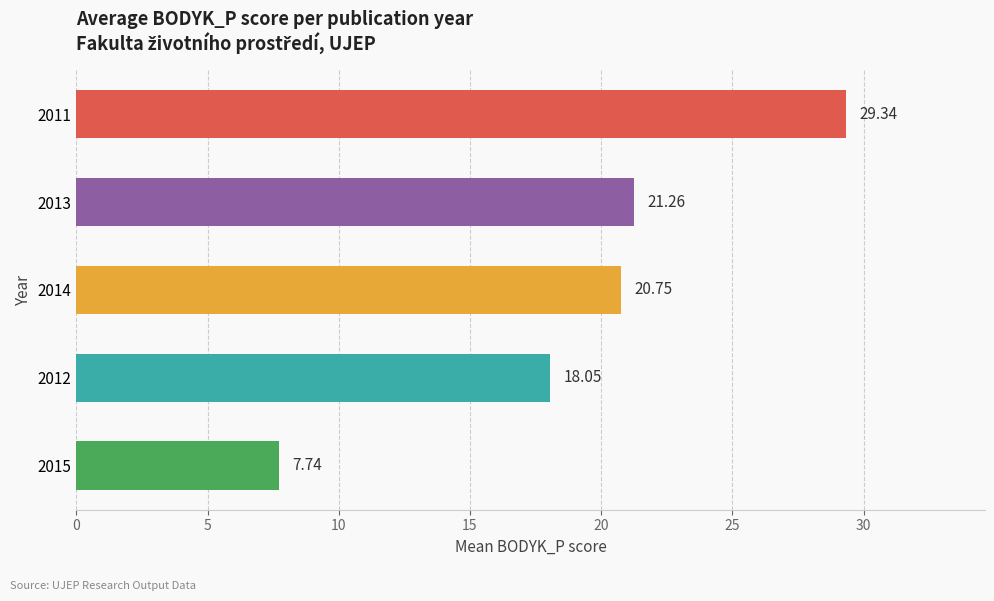

How many distinct data groups are displayed?

1